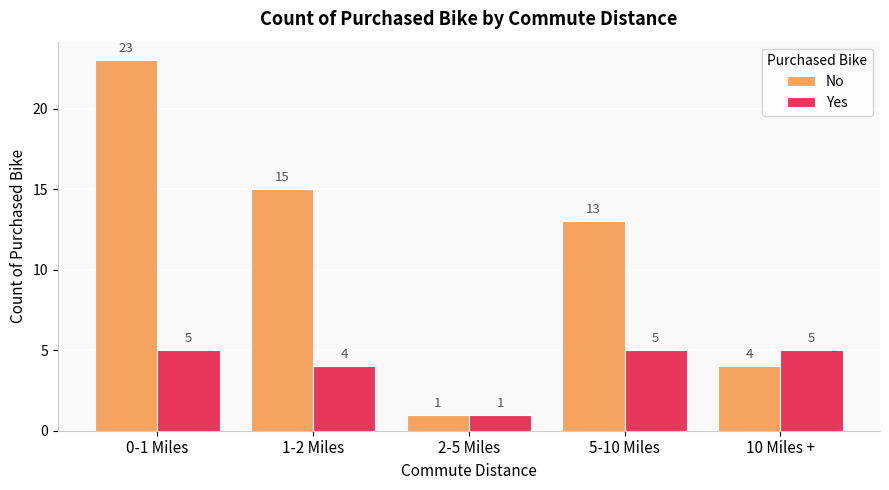

True or false: No has a value of 1 at 2-5 Miles.

True